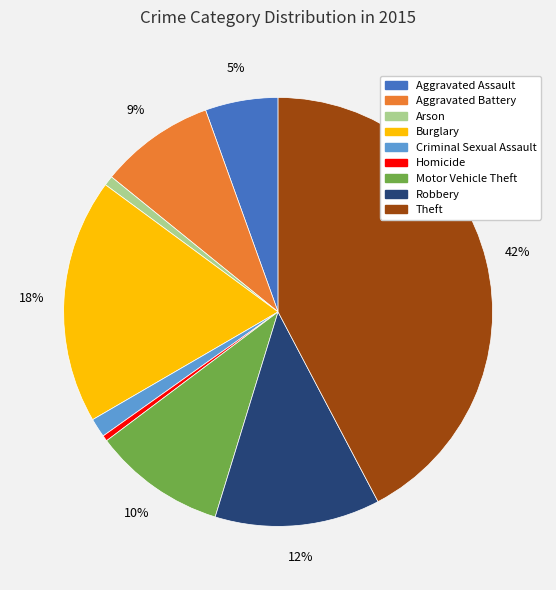

To the nearest percent, what portion does Burglary represent?

18%